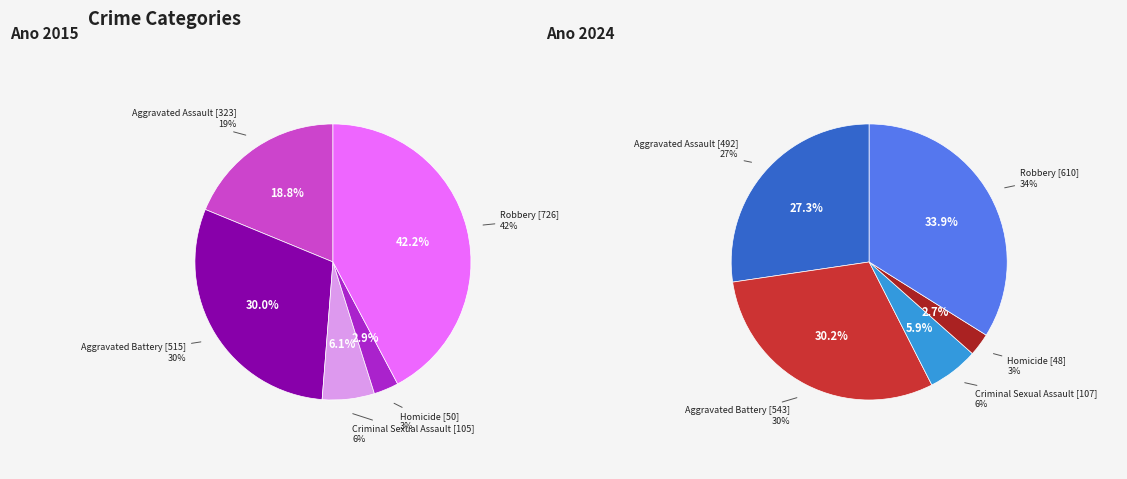

To the nearest percent, what portion does 3 represent?

3%